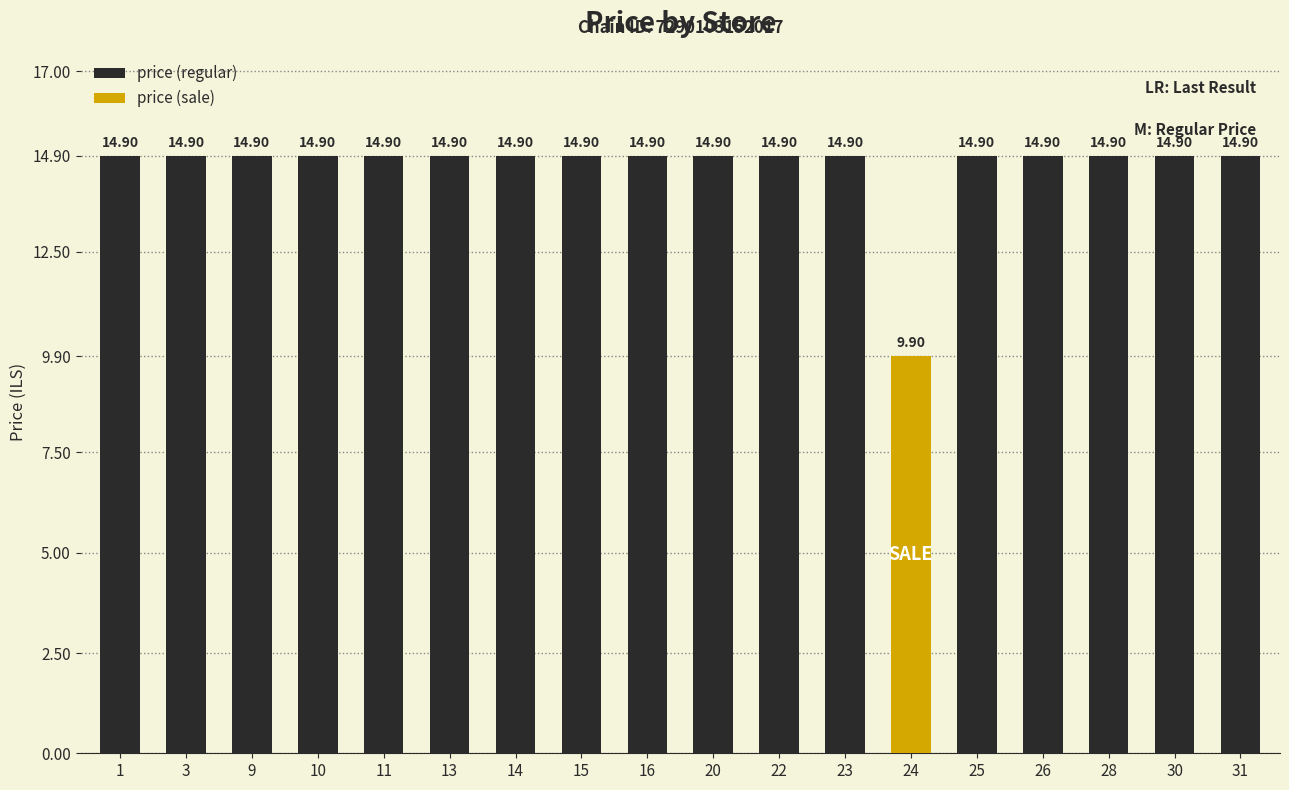

What is the ratio of the value at 13 to the value at 20?

1.0